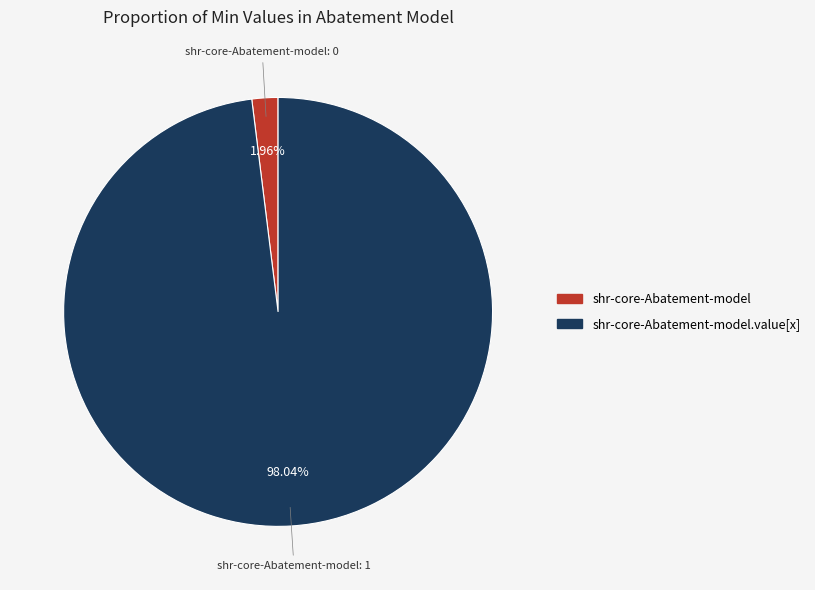

Count the number of slices in the pie.

2